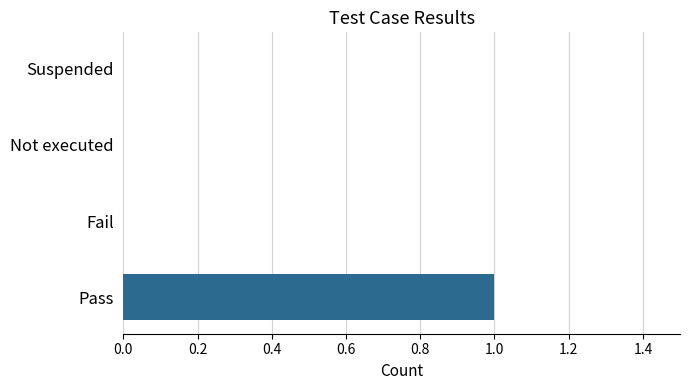

Between Fail and Pass, which is larger?

Pass